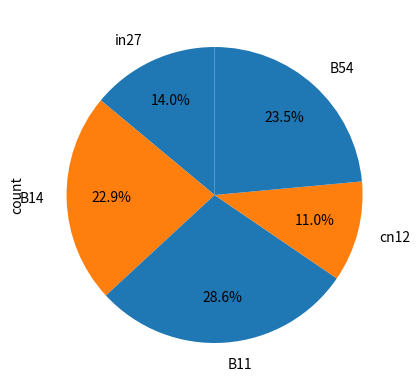

How many segments does this pie chart have?

5